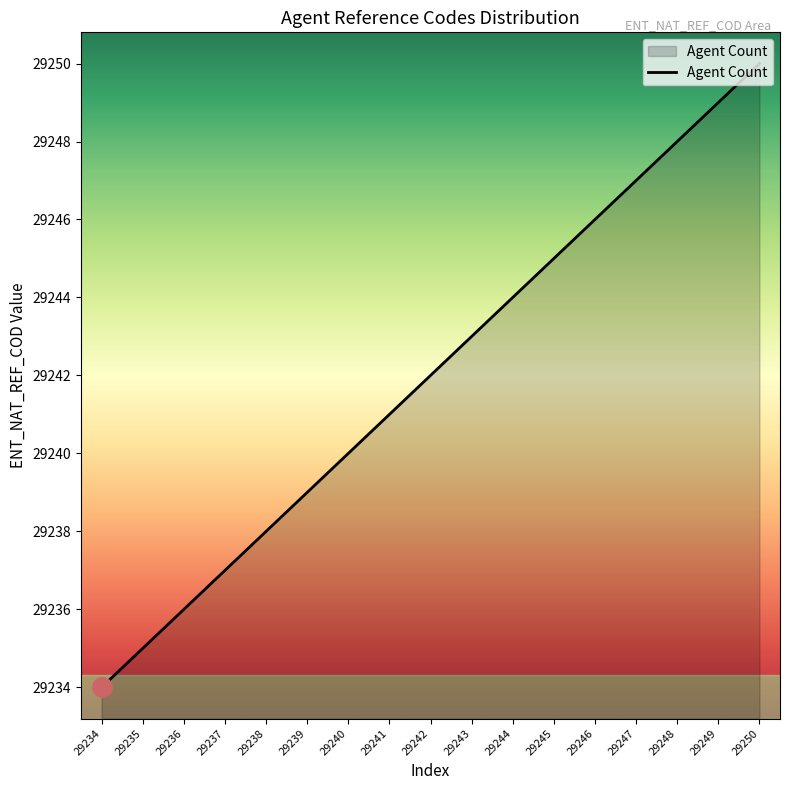

What is the change in value from 29234 to 29245?

+11